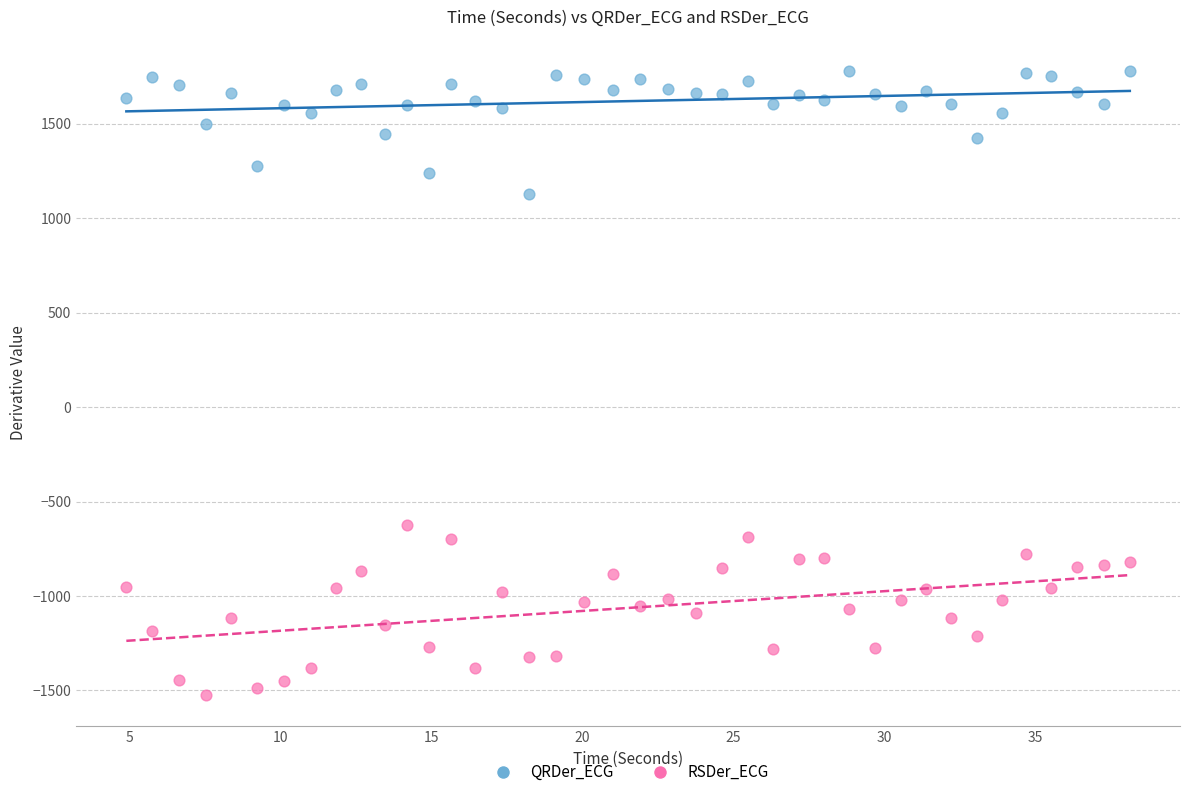

Across all data points, what is the range of X values (max minus min)?

33.2